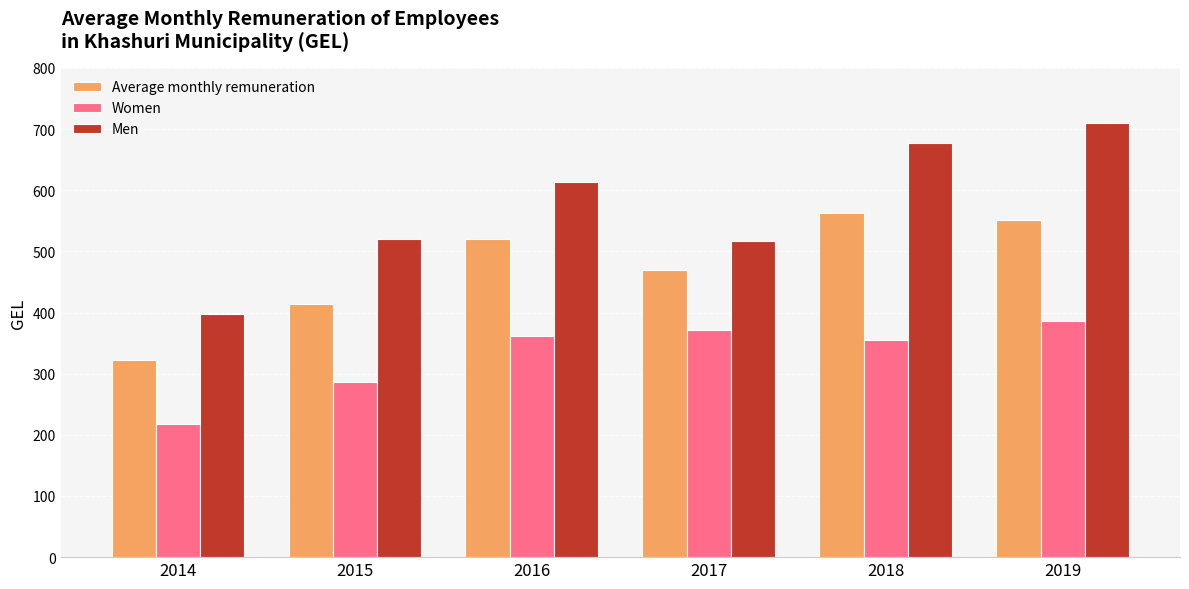

How many distinct data groups are displayed?

3